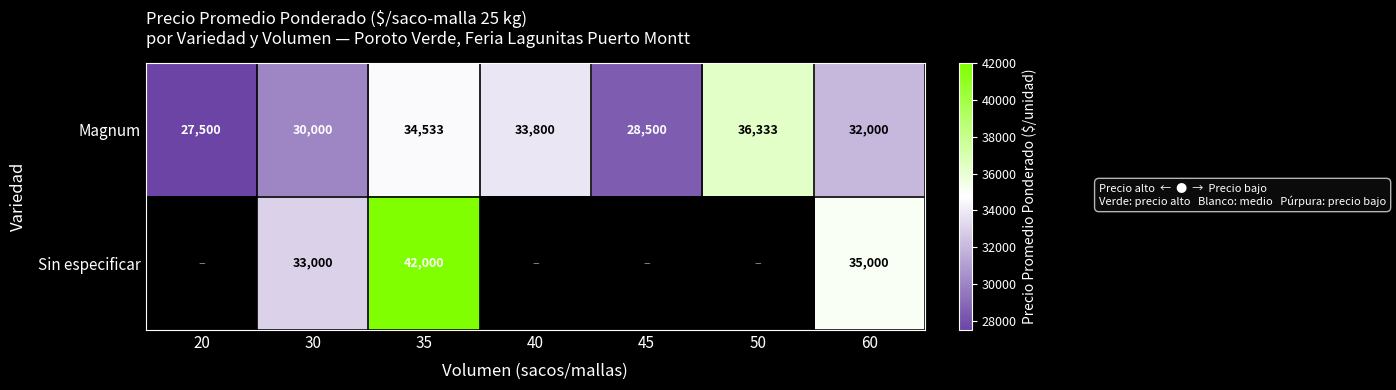

Is it true that Magnum equals 5724 at 20?

False